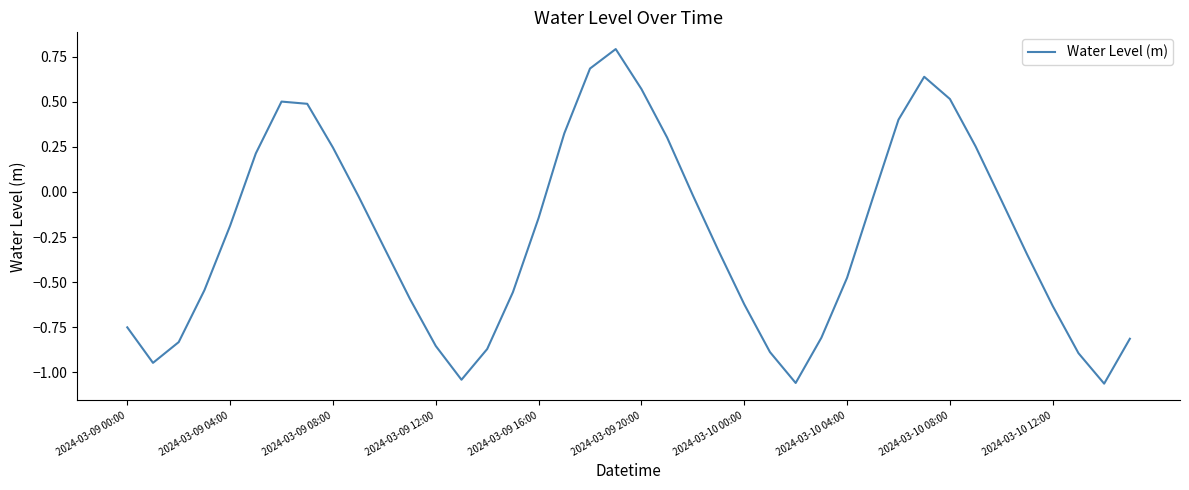

What is the difference between the maximum and minimum values?

1.9